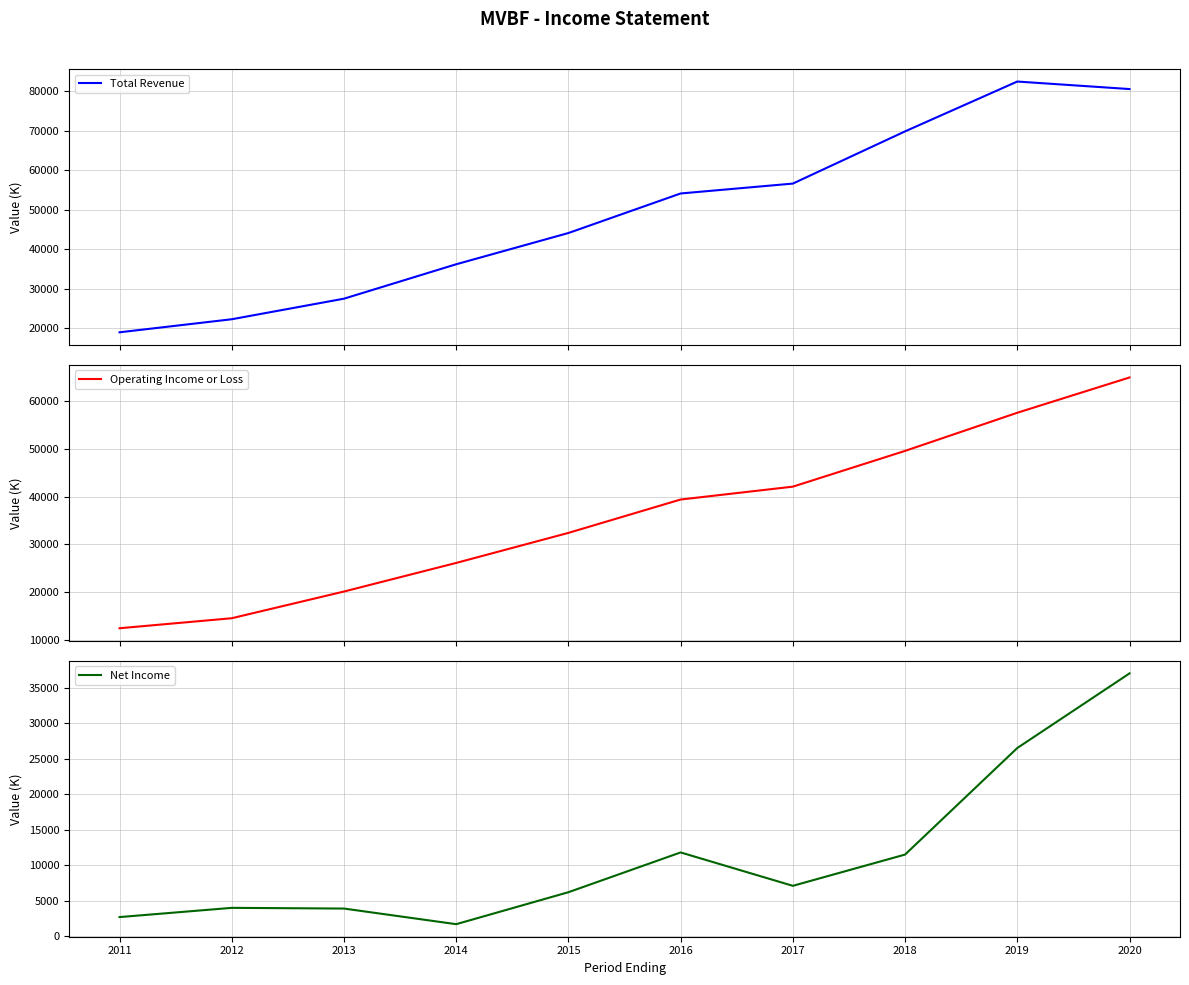

What is the sum of the Operating Income or Loss values at 2011 and 2018?

62000